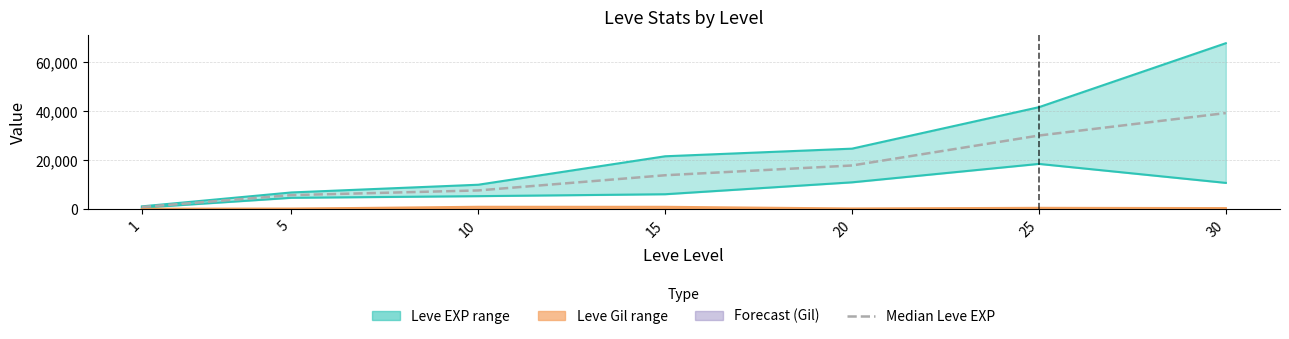

What is the minimum value shown in the chart?

895